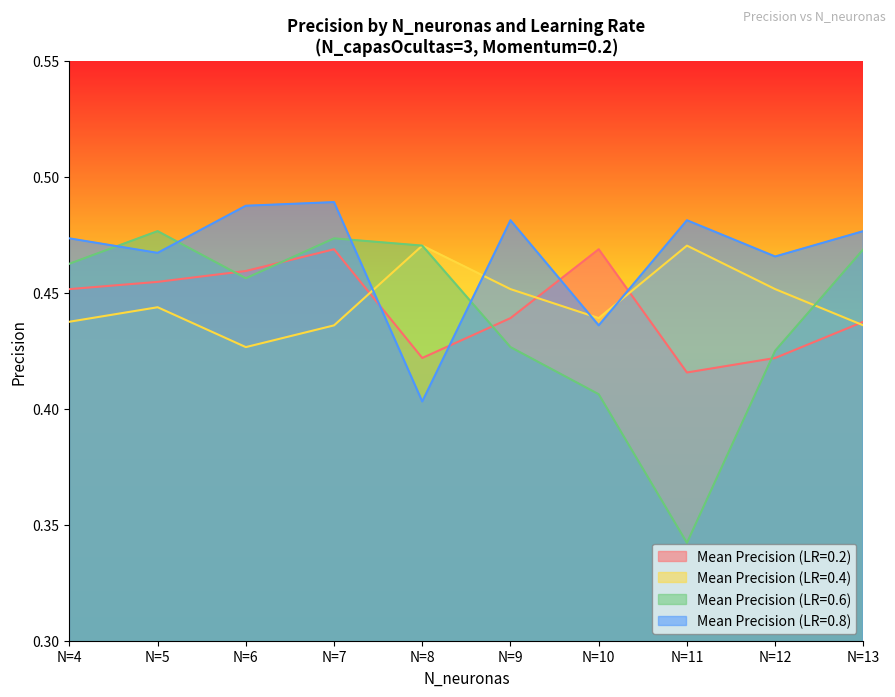

At how many categories does at least one series exceed 0?

10